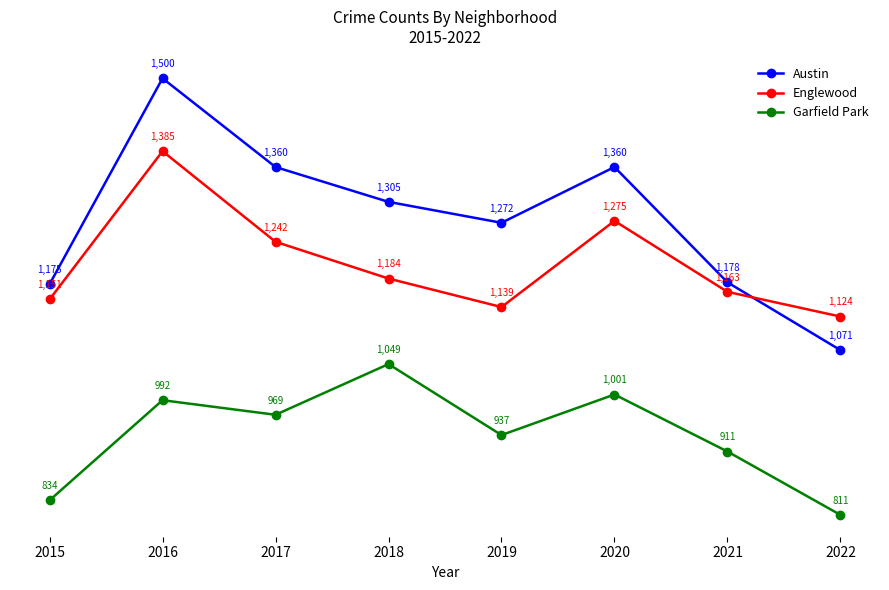

The Austin series shows 1360 at 2017. True or false?

True